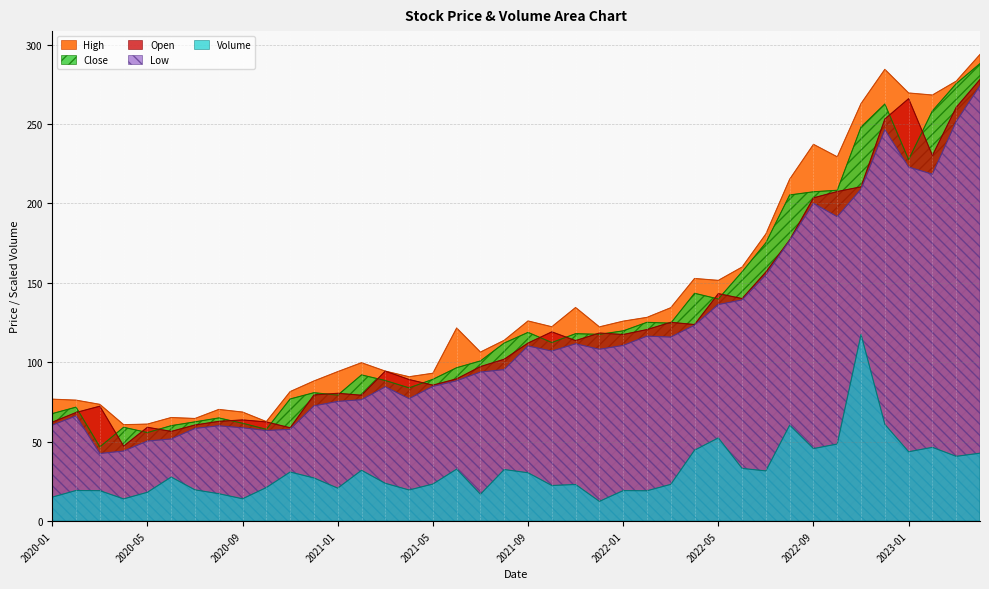

What is the sum of the High values at 2022-07 and 2022-10?

410.1